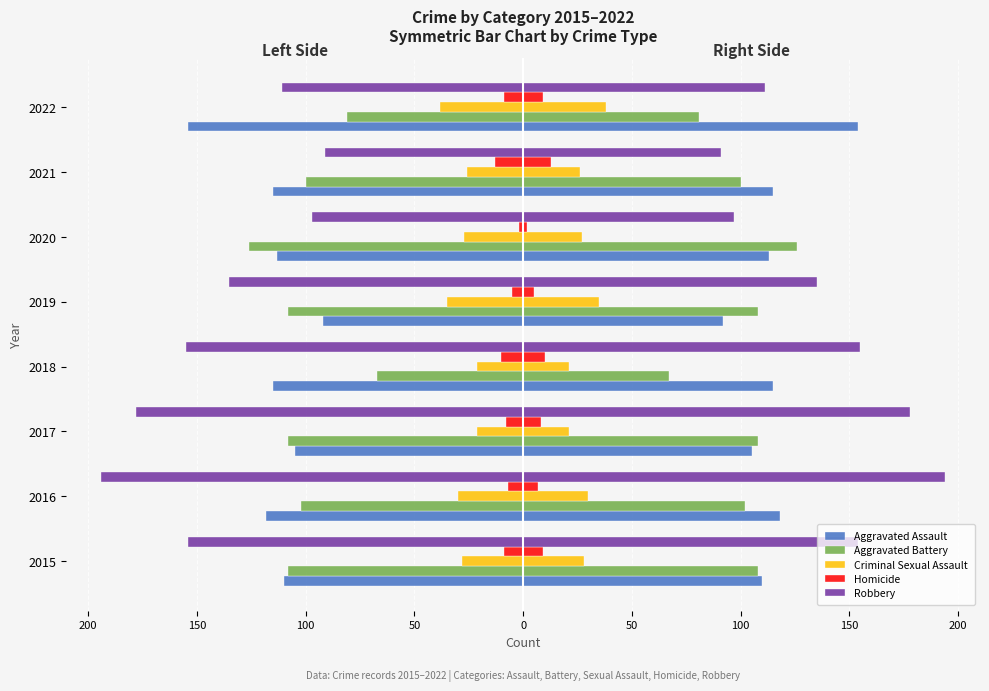

Which series has the largest range (max minus min)?

Robbery